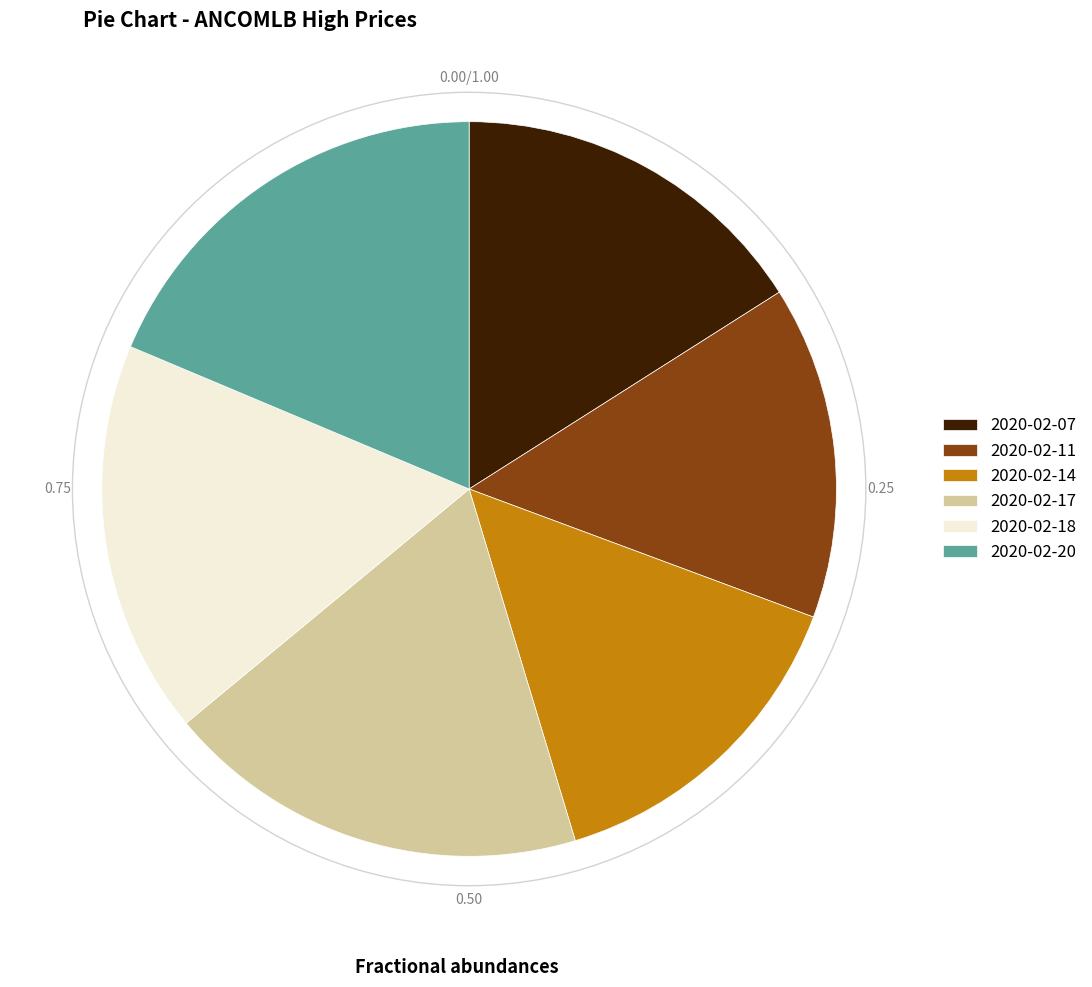

Does 2020-02-07 account for over 50% of the chart?

No